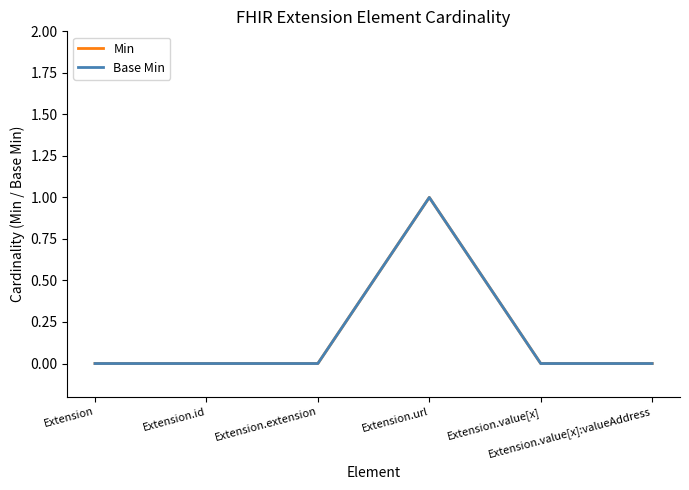

Between Extension.id and Extension.value[x]:valueAddress, which series saw the biggest shift?

Min